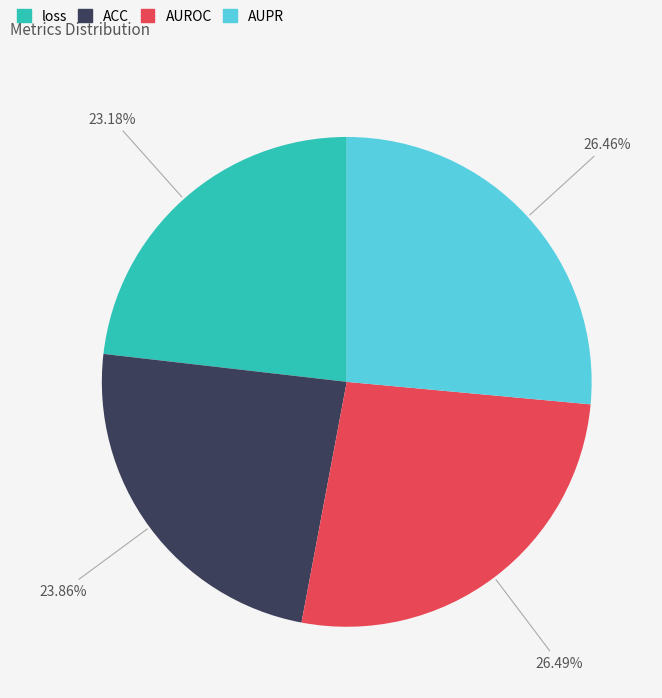

Combined, do loss and ACC account for over 50%?

No